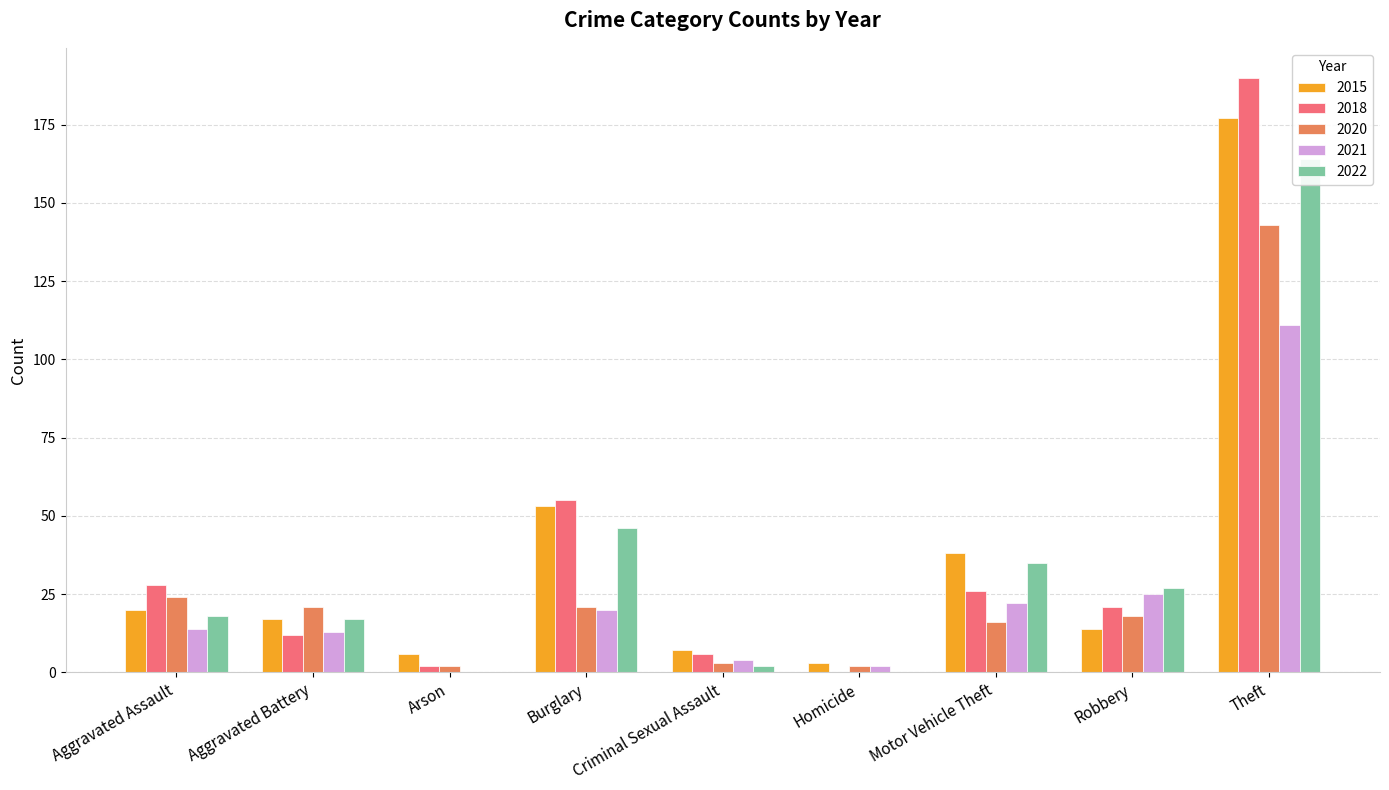

What is the minimum value for 2020?

2